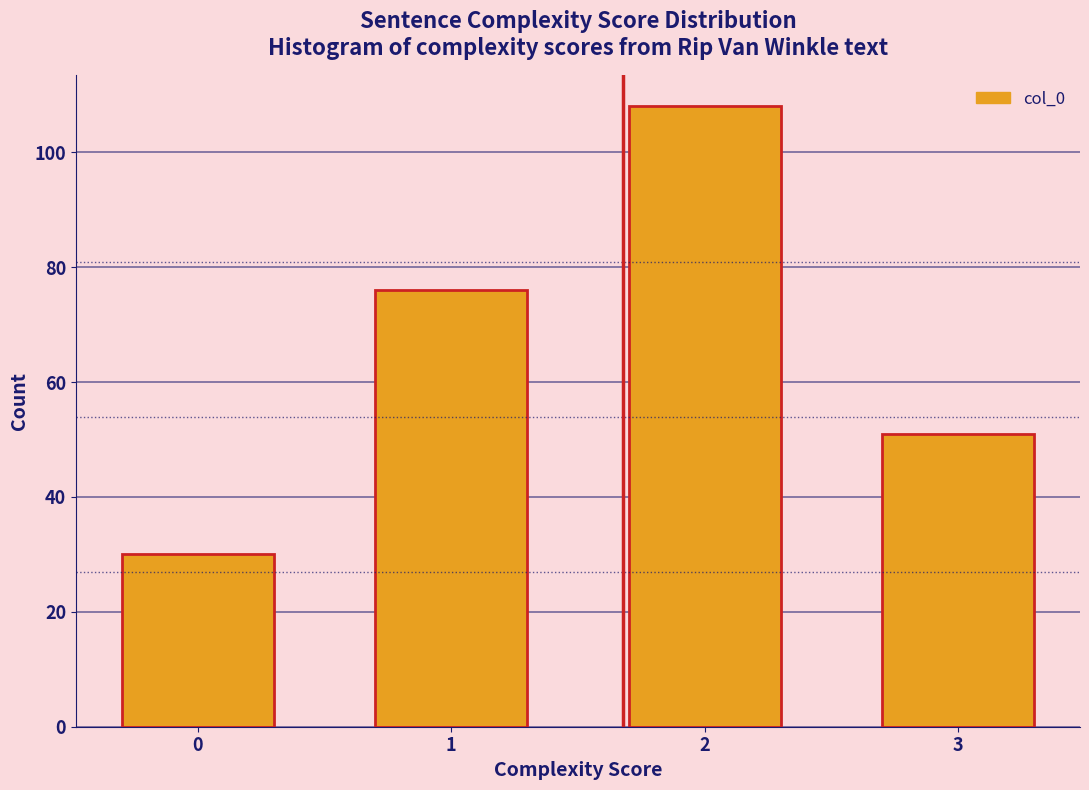

Reading left to right, extract all data points from this chart.

30	76	108	51